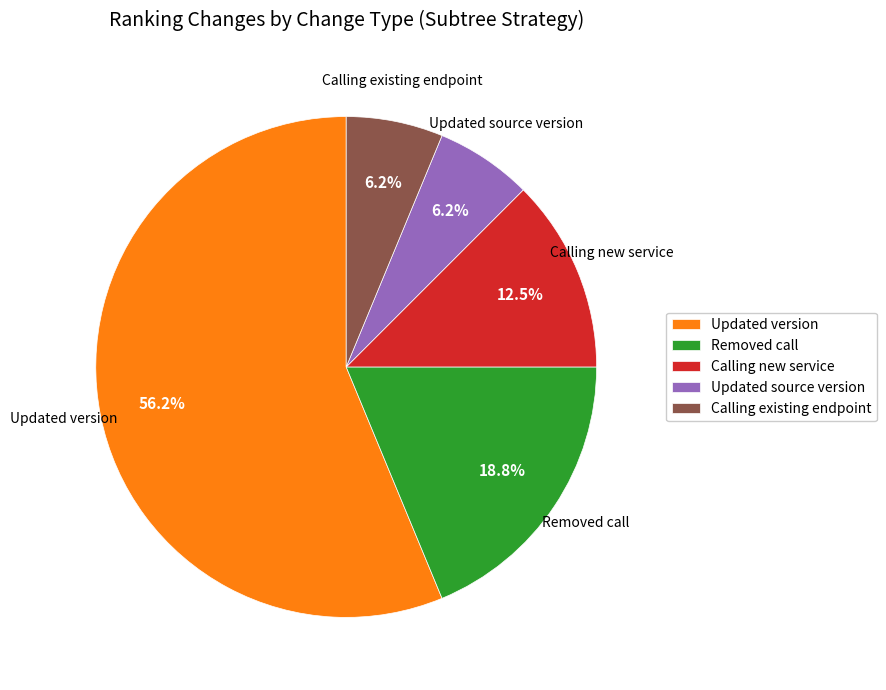

What is the ratio of the value at Removed call to the value at Calling existing endpoint?

3.0